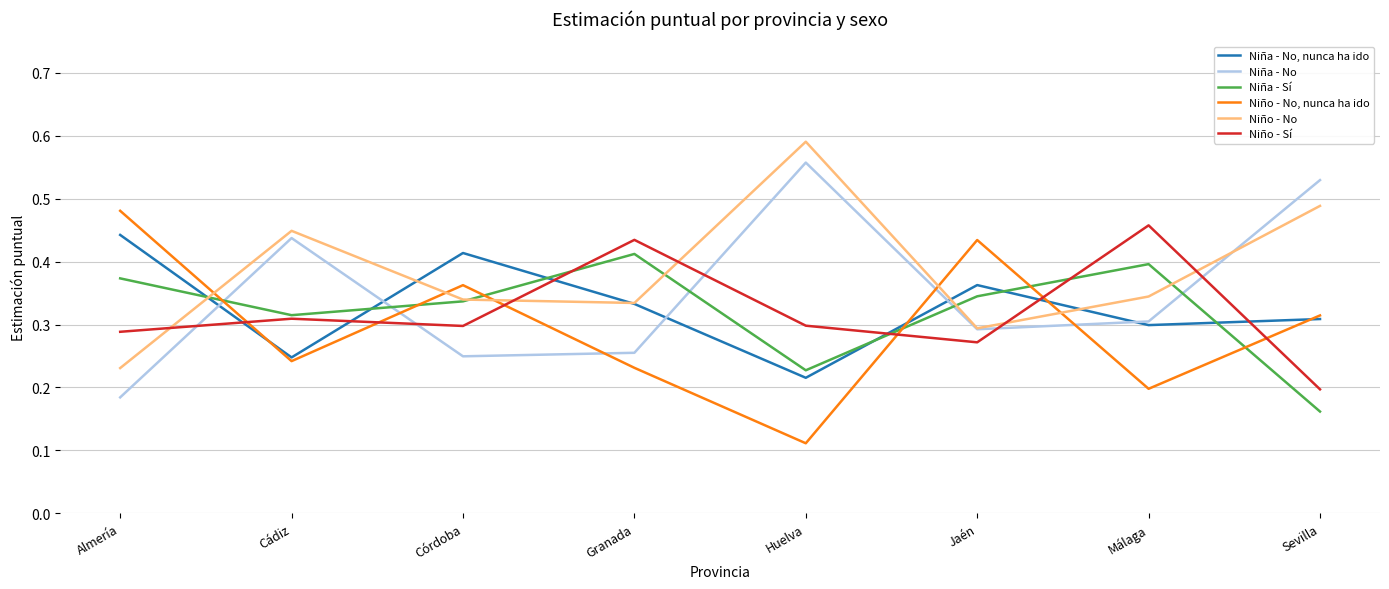

Is this an area chart (filled region under the line)?

No